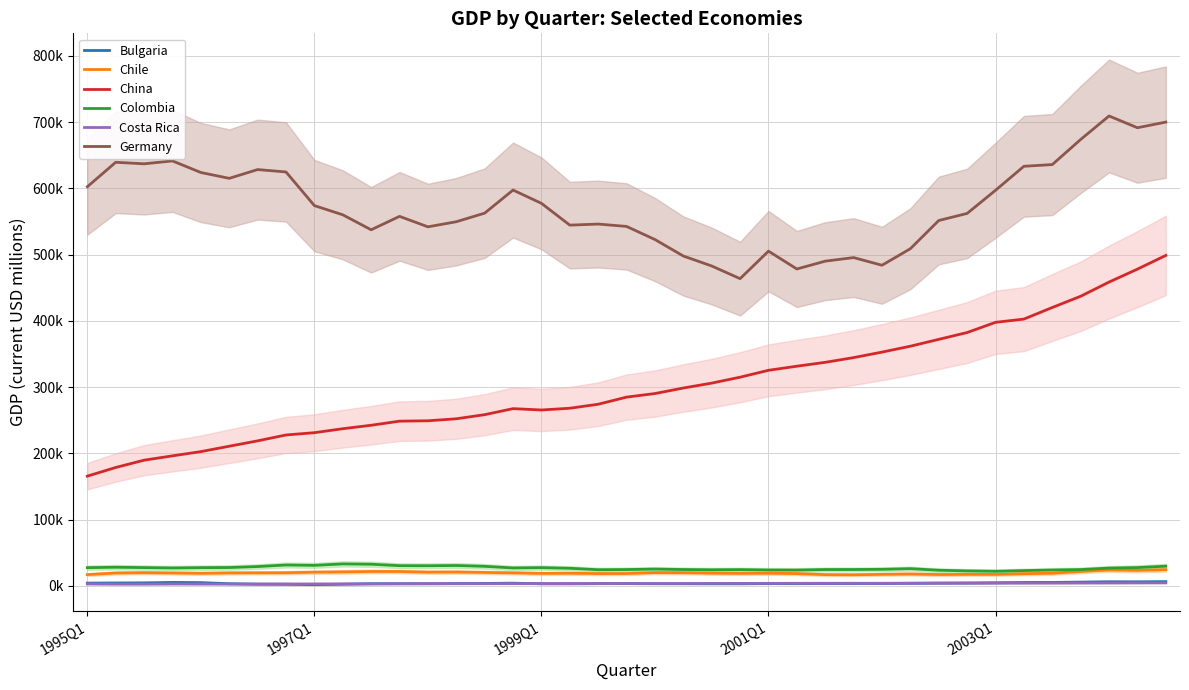

In Colombia, how many points are higher than both neighbors (excluding endpoints)?

8